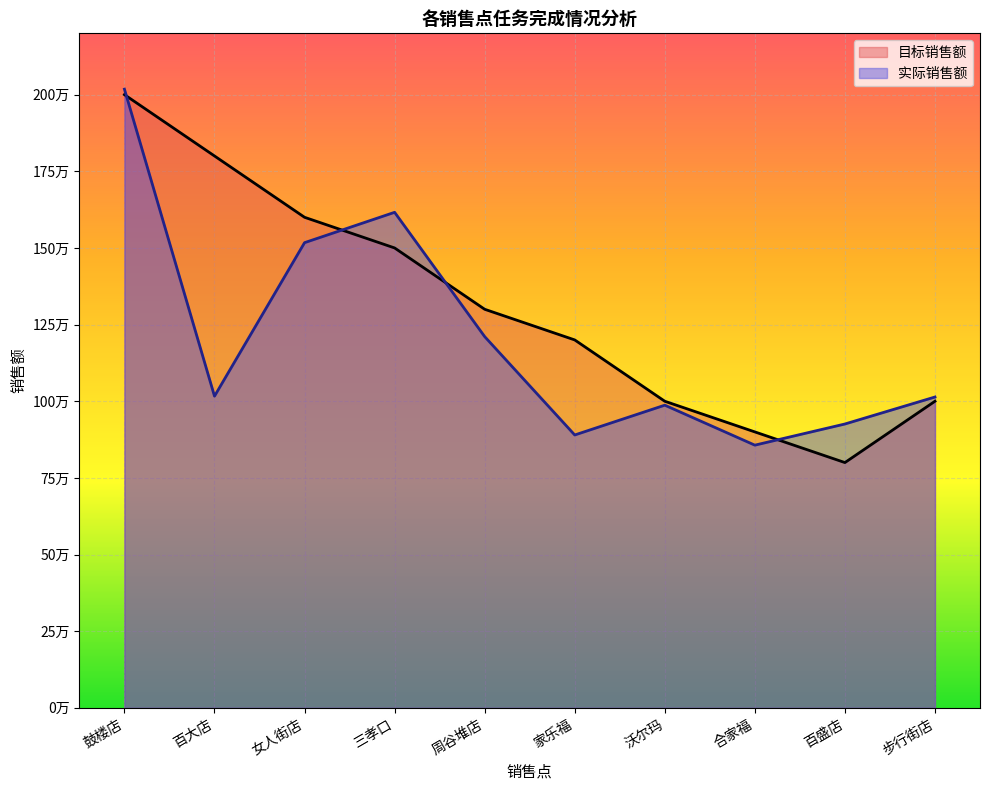

Where do 目标销售额 and 实际销售额 first cross each other?

鼓楼店 and 百大店